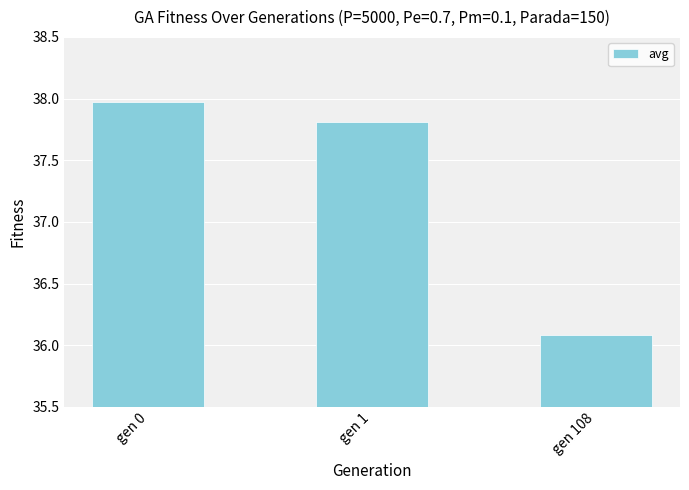

What is the ratio of the value at gen 1 to the value at gen 108?

1.0